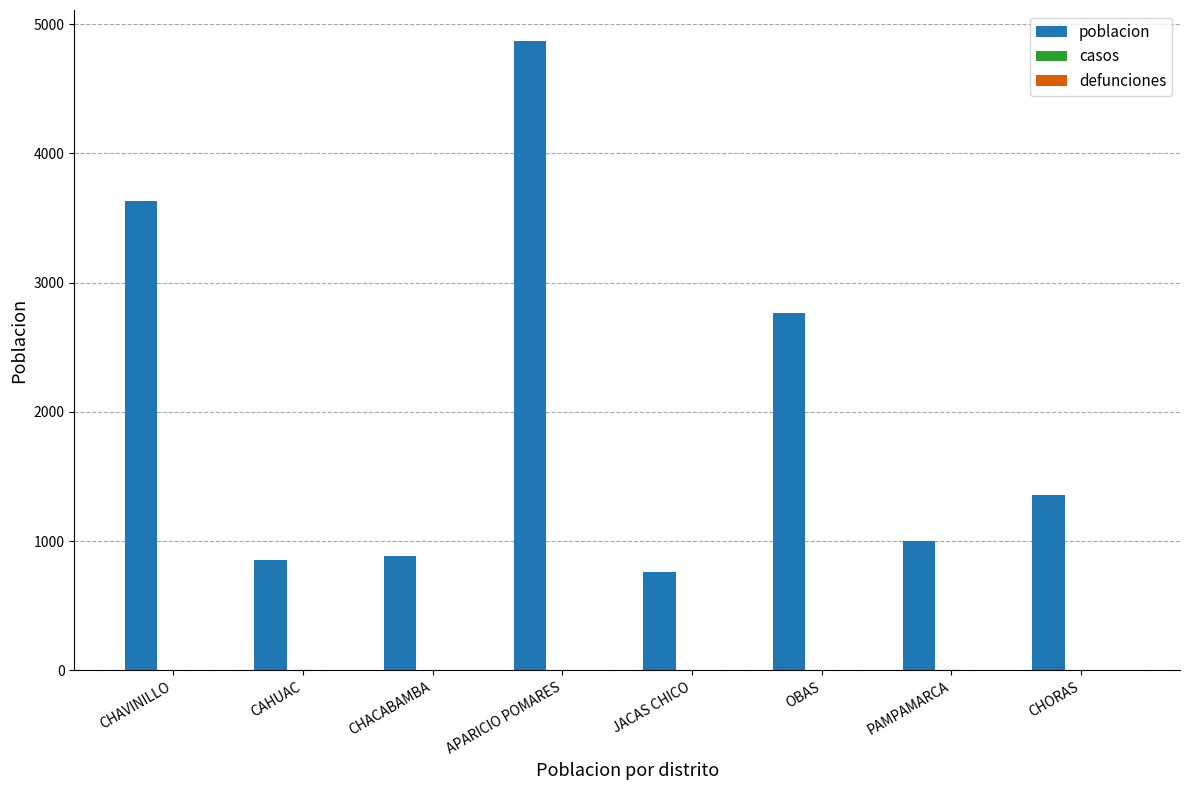

What is the label of the 7th bar from the right?

CAHUAC